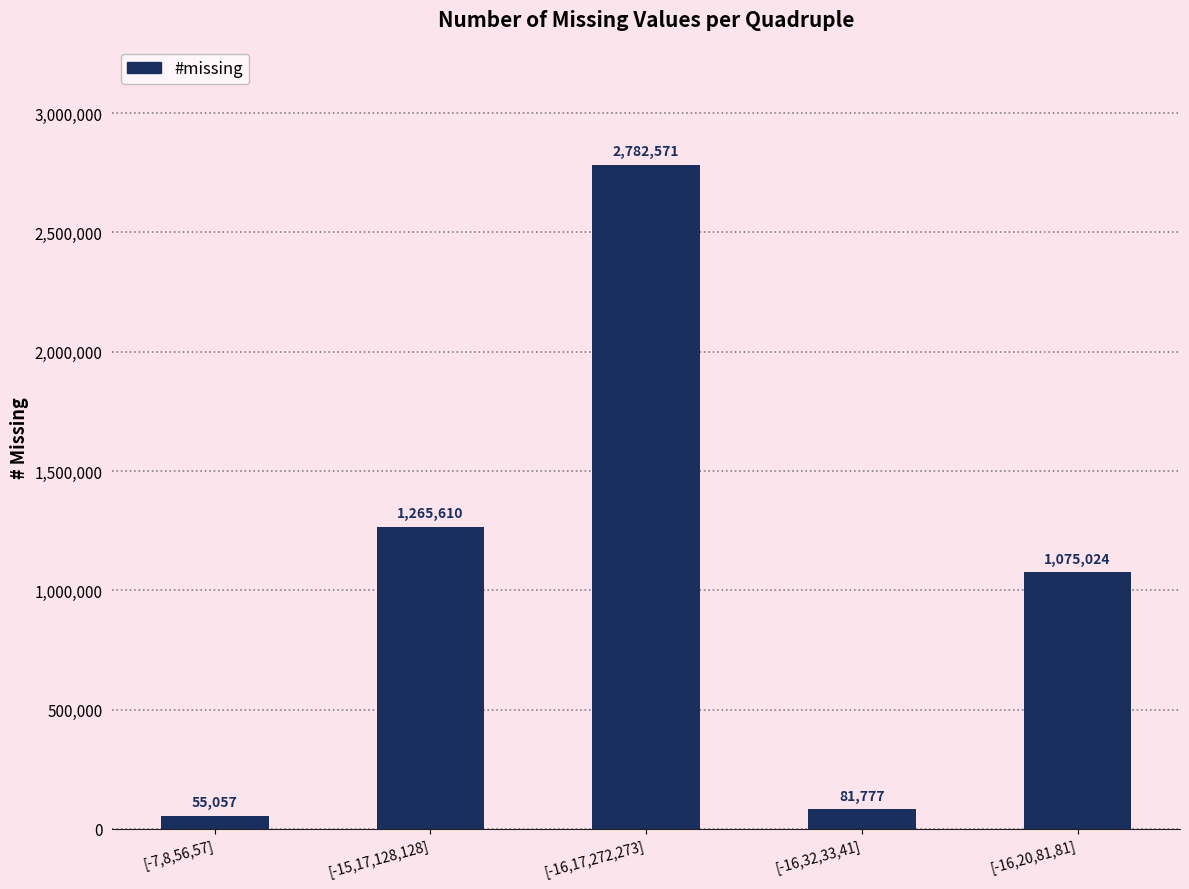

Does the chart contain stacked bars?

No